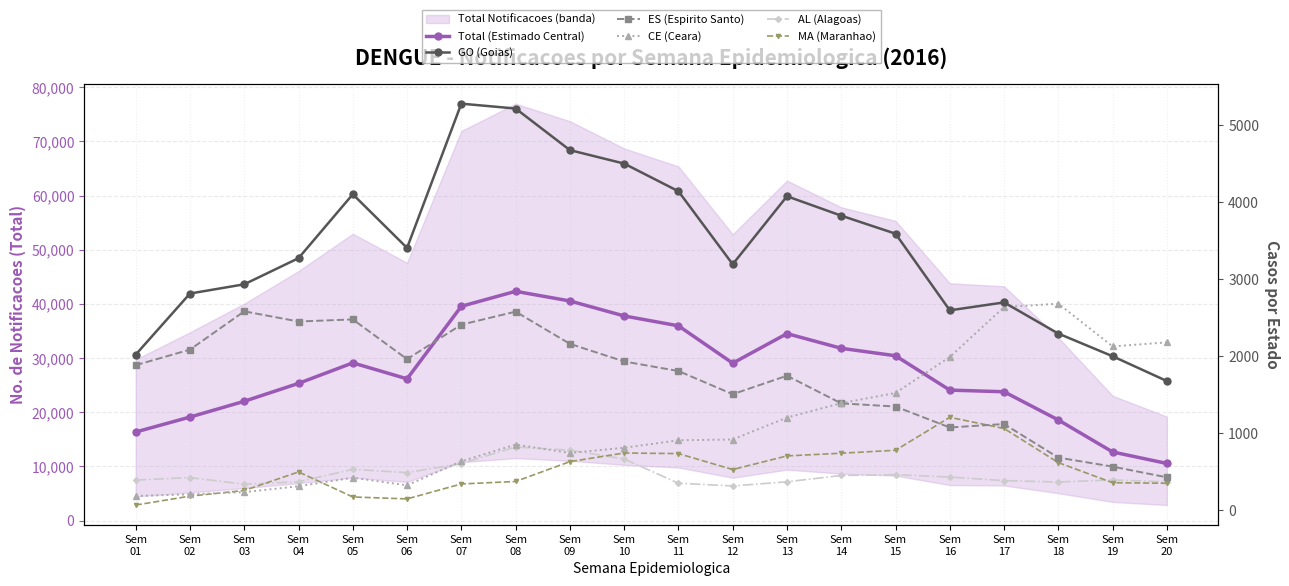

Reading left to right, extract all data points from this chart.

Total (Estimado Central): Sem
01=16365.3	Sem
02=19126.2	Sem
03=22038.0	Sem
04=25343.5	Sem
05=29128.6	Sem
06=26183.3	Sem
07=39572.0	Sem
08=42337.9	Sem
09=40559.2	Sem
10=37792.2	Sem
11=35967.2	Sem
12=29073.6	Sem
13=34529.6	Sem
14=31818.1	Sem
15=30442.5	Sem
16=24102.7	Sem
17=23795.2	Sem
18=18585.1	Sem
19=12680.8	Sem
20=10562.2
GO (Goias): Sem
01=2018.0	Sem
02=2811.0	Sem
03=2931.0	Sem
04=3270.0	Sem
05=4100.0	Sem
06=3403.0	Sem
07=5276.0	Sem
08=5213.0	Sem
09=4673.0	Sem
10=4498.0	Sem
11=4139.0	Sem
12=3191.0	Sem
13=4074.0	Sem
14=3822.0	Sem
15=3588.0	Sem
16=2593.0	Sem
17=2696.0	Sem
18=2291.0	Sem
19=1997.0	Sem
20=1675.0
ES (Espirito Santo): Sem
01=1881.0	Sem
02=2083.0	Sem
03=2580.0	Sem
04=2448.0	Sem
05=2475.0	Sem
06=1959.0	Sem
07=2407.0	Sem
08=2576.0	Sem
09=2158.0	Sem
10=1929.0	Sem
11=1805.0	Sem
12=1504.0	Sem
13=1744.0	Sem
14=1385.0	Sem
15=1344.0	Sem
16=1072.0	Sem
17=1117.0	Sem
18=681.0	Sem
19=564.0	Sem
20=425.0
CE (Ceara): Sem
01=183.0	Sem
02=204.0	Sem
03=233.0	Sem
04=309.0	Sem
05=420.0	Sem
06=321.0	Sem
07=633.0	Sem
08=850.0	Sem
09=741.0	Sem
10=809.0	Sem
11=906.0	Sem
12=916.0	Sem
13=1201.0	Sem
14=1388.0	Sem
15=1520.0	Sem
16=1987.0	Sem
17=2635.0	Sem
18=2679.0	Sem
19=2125.0	Sem
20=2177.0
AL (Alagoas): Sem
01=389.0	Sem
02=422.0	Sem
03=335.0	Sem
04=367.0	Sem
05=529.0	Sem
06=486.0	Sem
07=604.0	Sem
08=819.0	Sem
09=777.0	Sem
10=663.0	Sem
11=348.0	Sem
12=313.0	Sem
13=367.0	Sem
14=449.0	Sem
15=459.0	Sem
16=429.0	Sem
17=382.0	Sem
18=364.0	Sem
19=391.0	Sem
20=366.0
MA (Maranhao): Sem
01=65.0	Sem
02=181.0	Sem
03=254.0	Sem
04=495.0	Sem
05=170.0	Sem
06=145.0	Sem
07=339.0	Sem
08=371.0	Sem
09=629.0	Sem
10=741.0	Sem
11=733.0	Sem
12=526.0	Sem
13=703.0	Sem
14=738.0	Sem
15=776.0	Sem
16=1204.0	Sem
17=1059.0	Sem
18=616.0	Sem
19=355.0	Sem
20=348.0